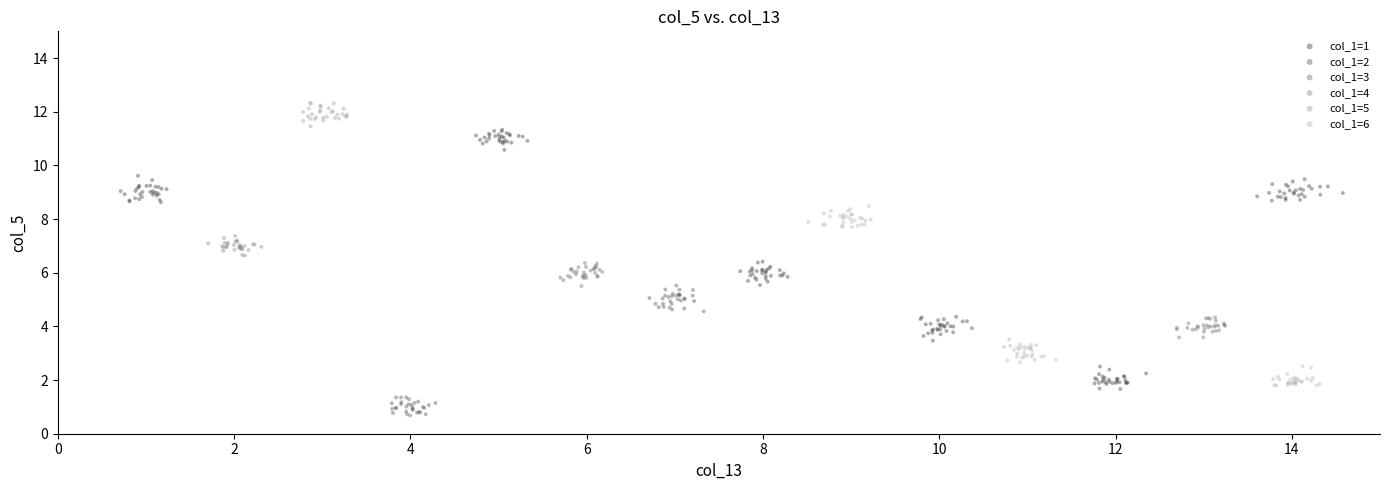

Which series contains the highest Y value?

col_1=5